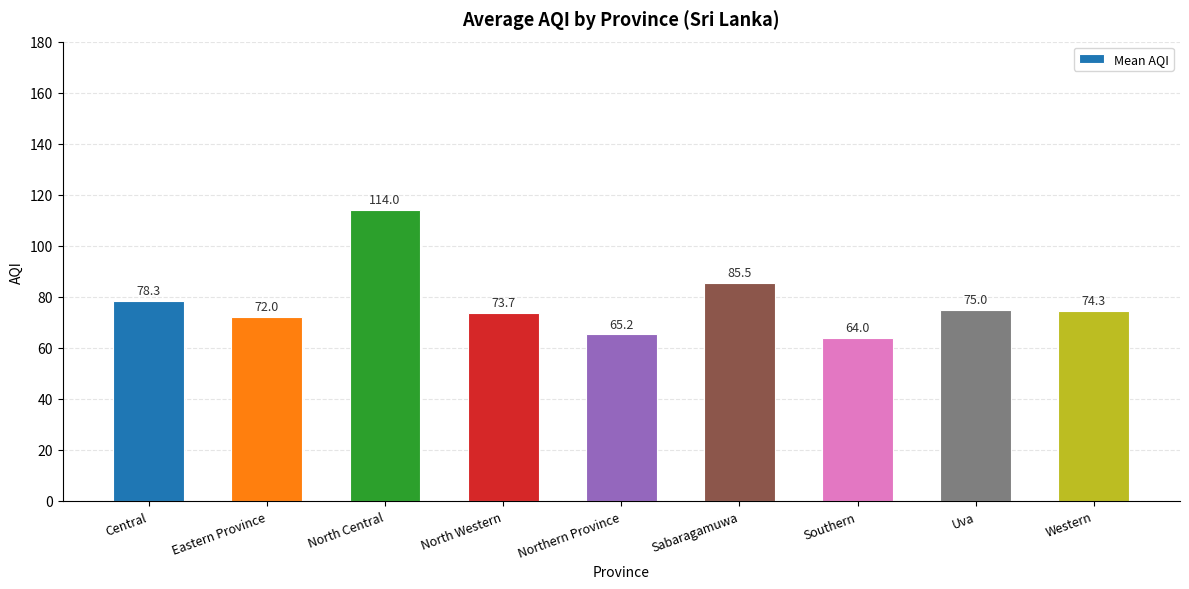

Which category has the highest value across all series?

North Central